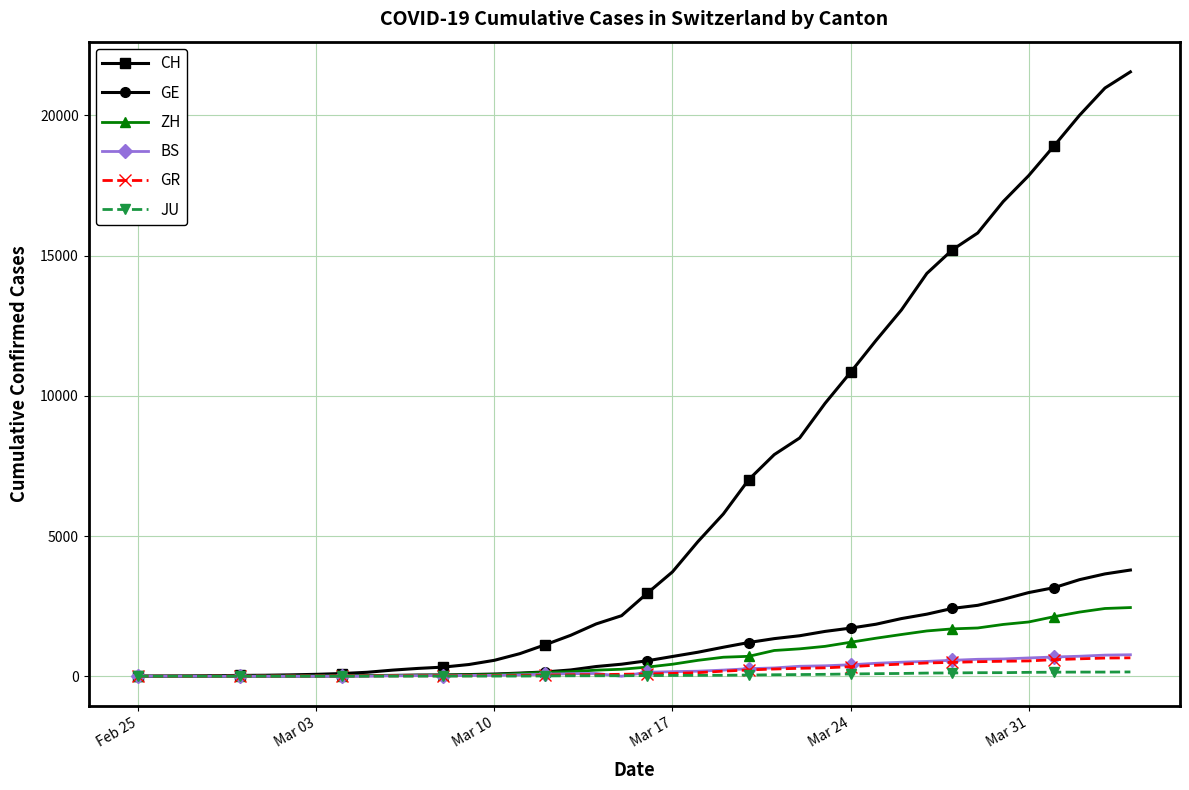

Is this an area chart (filled region under the line)?

No